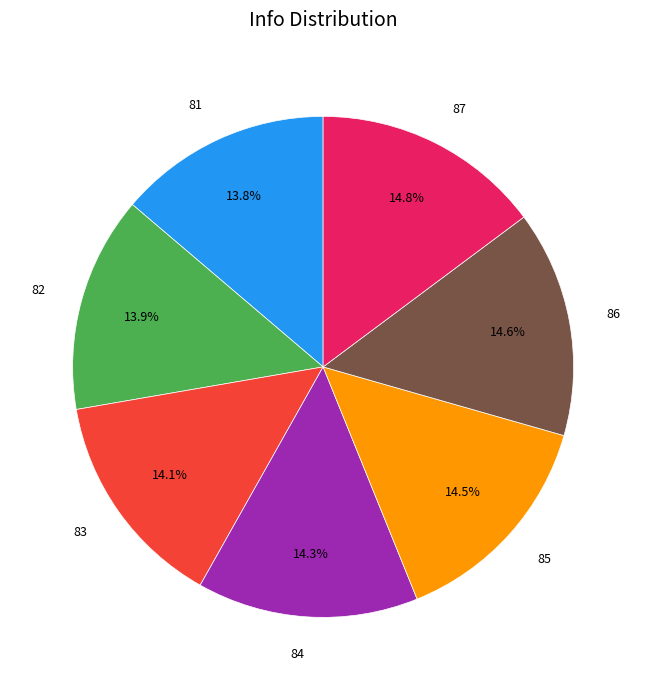

Is 87 the majority of the pie?

No